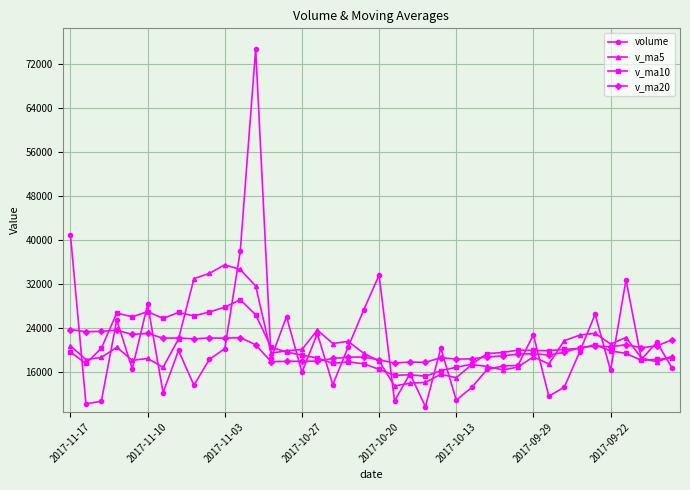

True or false: v_ma20 has more than 2 points higher than both neighbors.

True